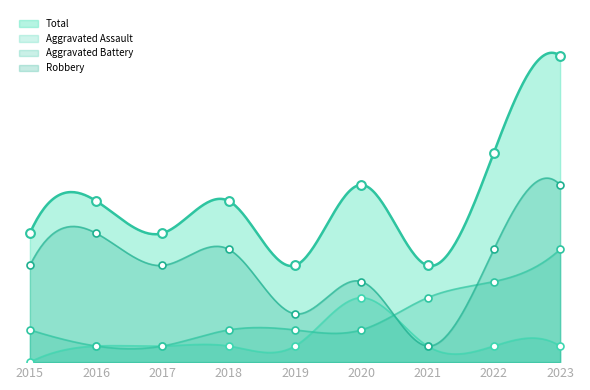

At how many categories does at least one series exceed 17?

1